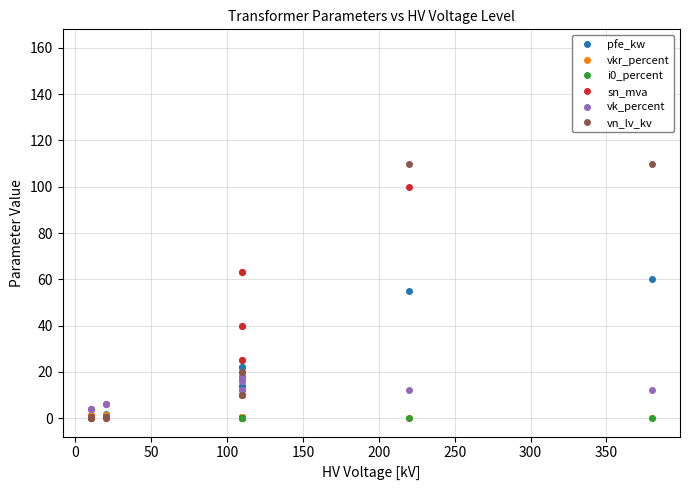

Which series has the largest range (max minus min)?

sn_mva